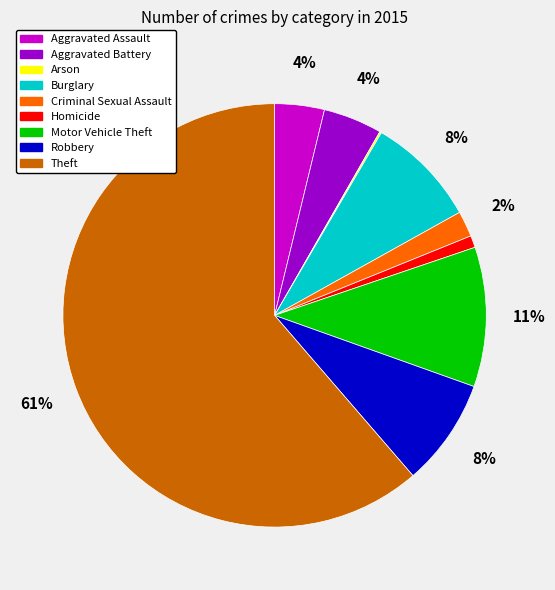

To the nearest percent, what is the difference between the Motor Vehicle Theft and Aggravated Assault slice percentages?

7%